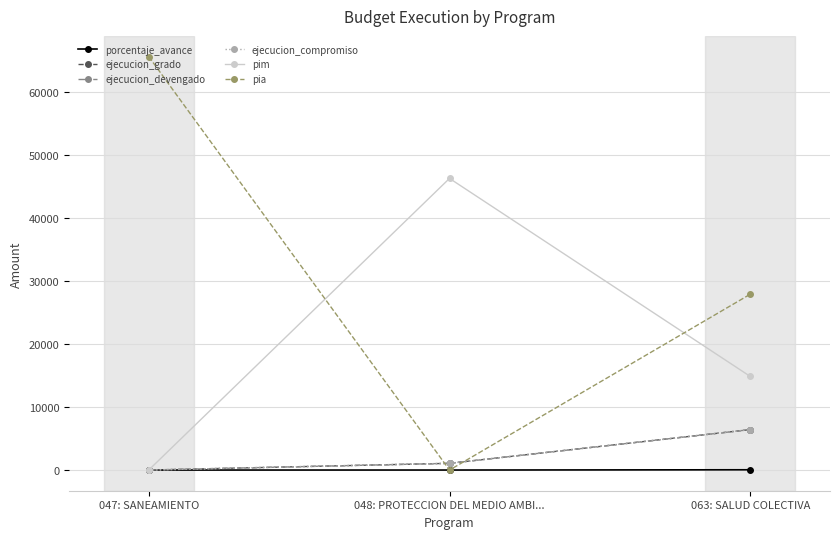

Does the chart have visible grid lines?

Yes